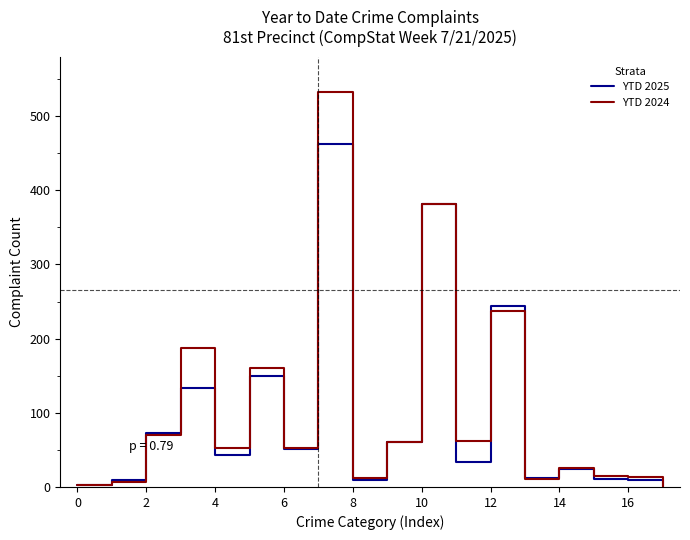

What is the maximum value for YTD 2024?

532